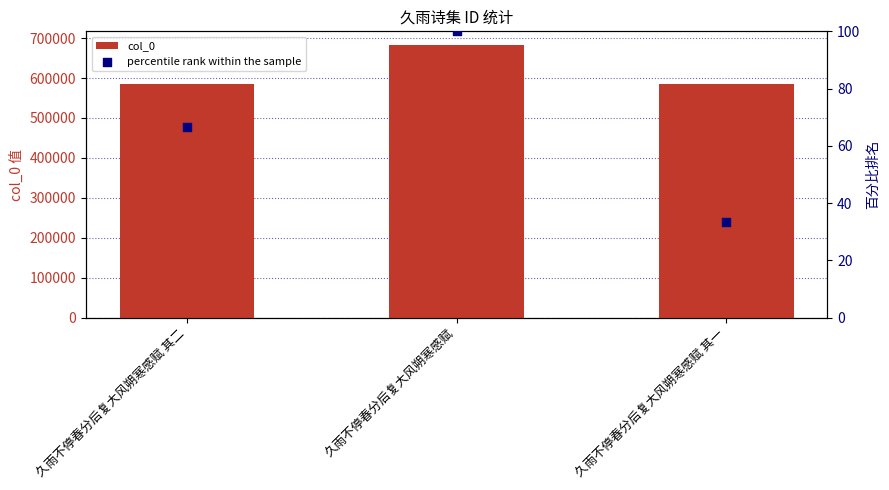

Is the value of col_0 at 久雨不停春分后复大风朔寒感赋 其一 greater than the value of percentile rank within the sample at 久雨不停春分后复大风朔寒感赋 其一?

Yes